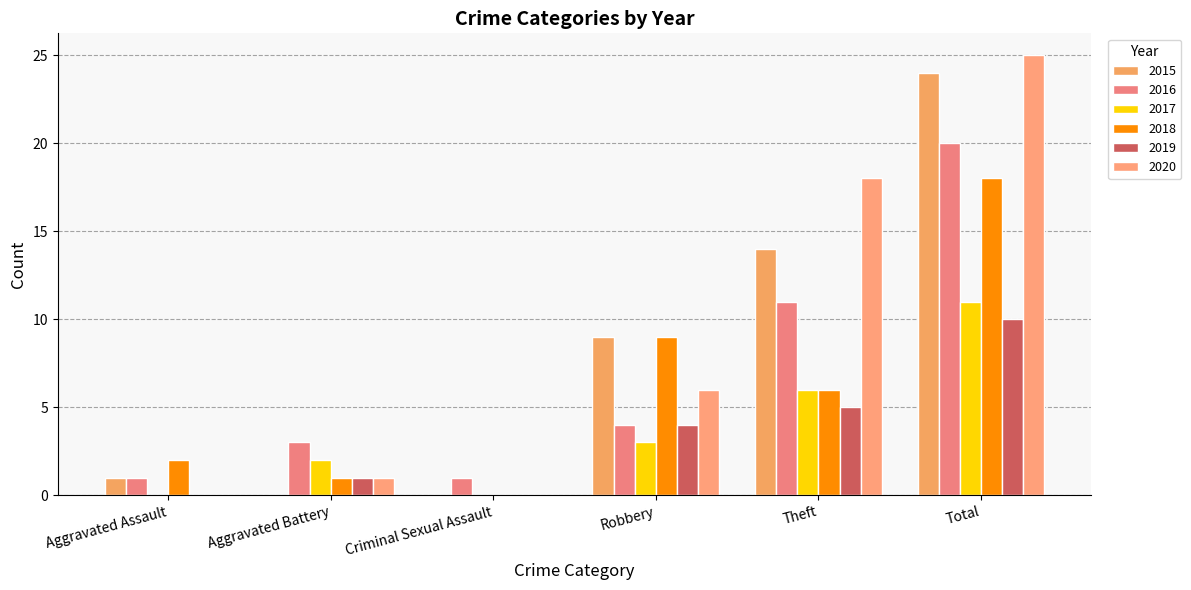

Are the bars horizontal?

No